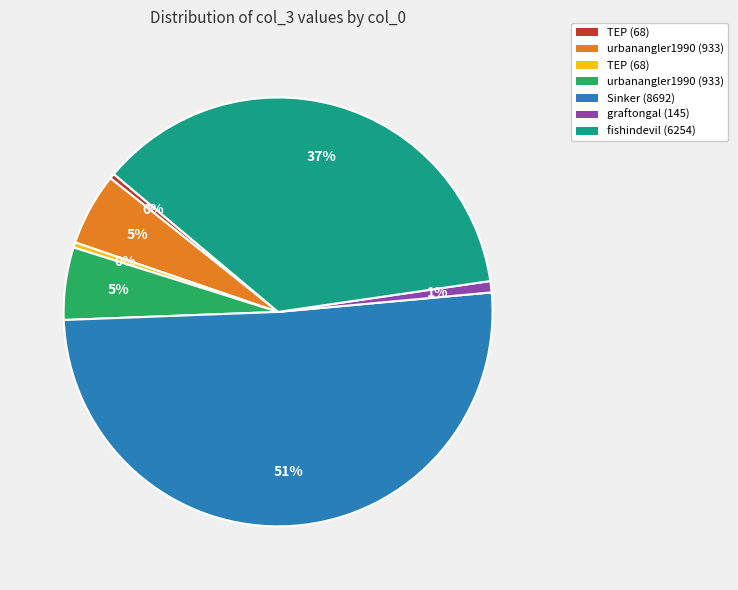

To the nearest percent, what is the average slice percentage?

14%